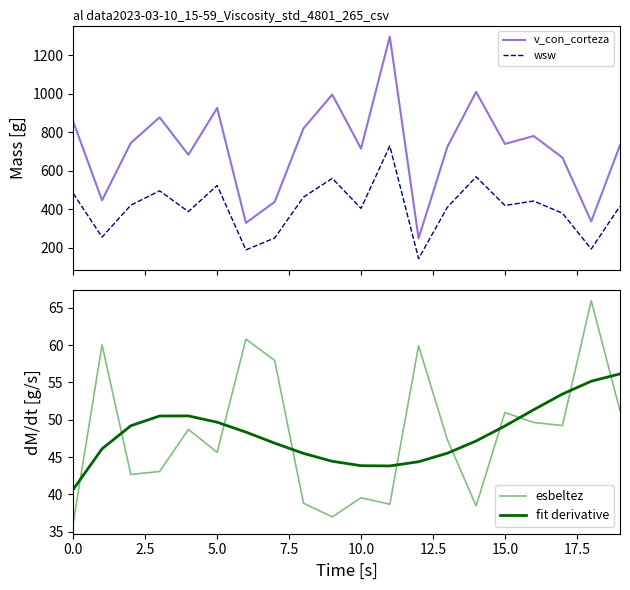

Between 11 and 0.0, which is larger?

11